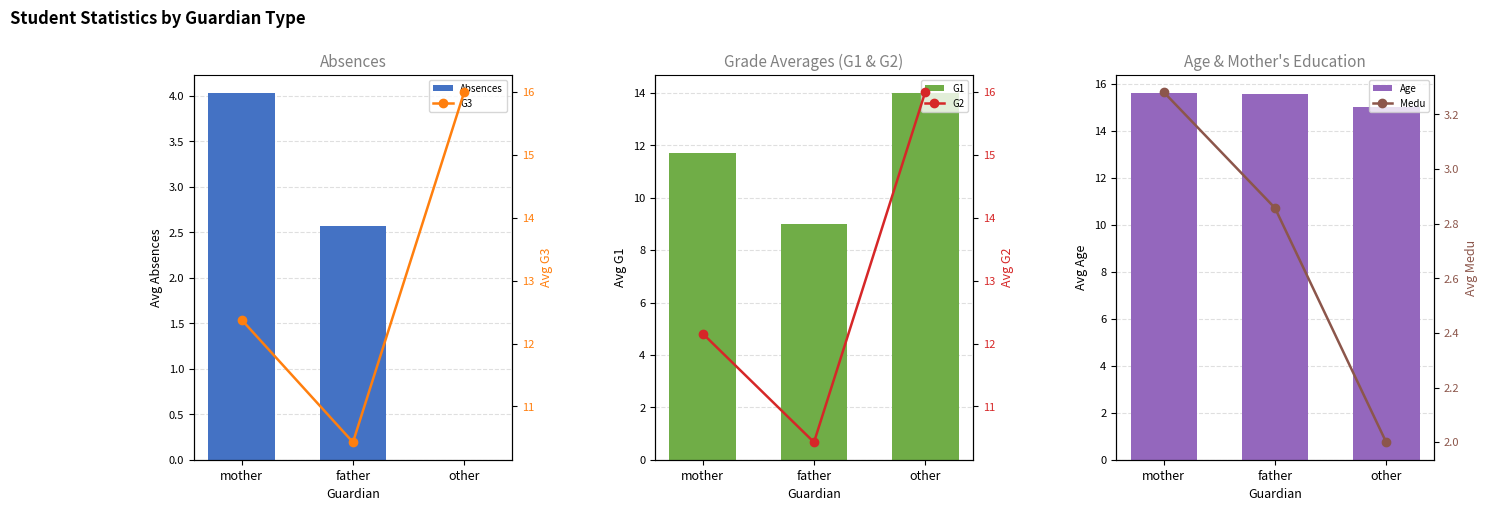

The Medu (line) series shows 2.0 at other. True or false?

True